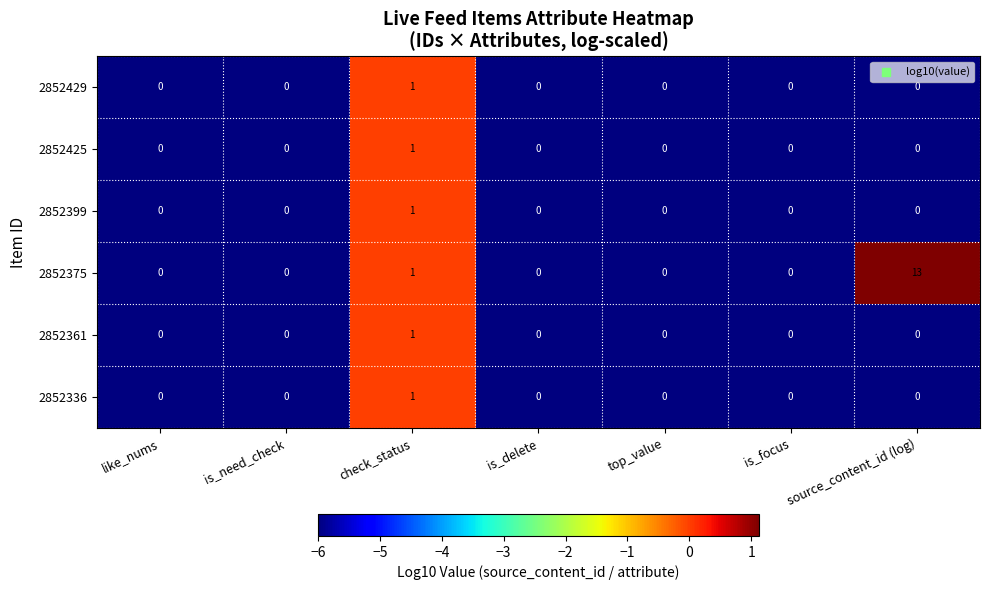

At which category is the sum across all series the highest?

source_content_id (log)